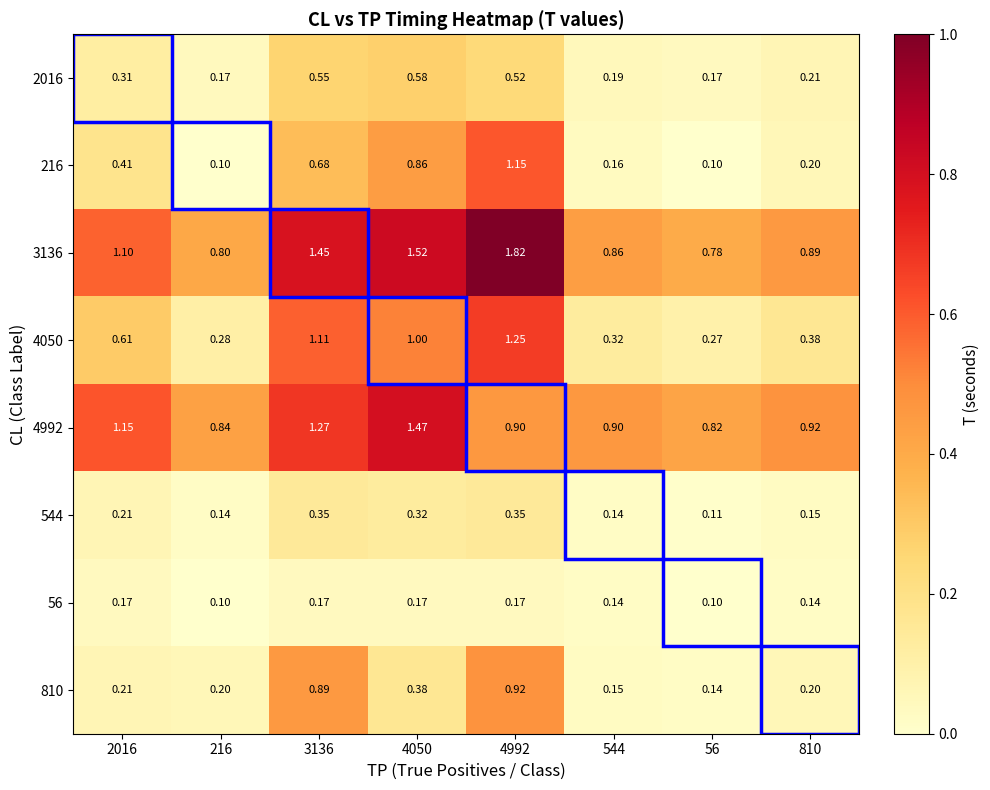

Is the value of 544 at 56 greater than the value of 4050 at 544?

No